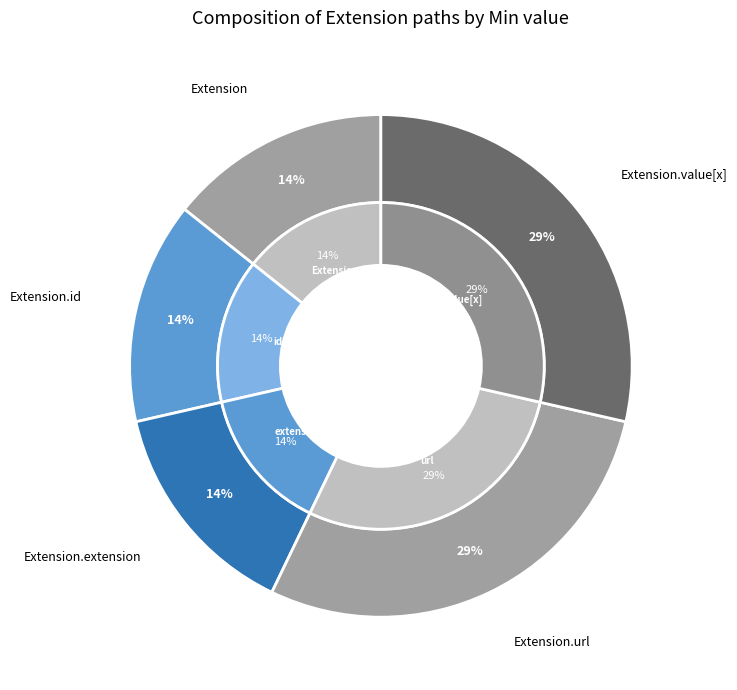

To the nearest percent, what is the difference between the Extension.id and Extension.url slice percentages?

50%